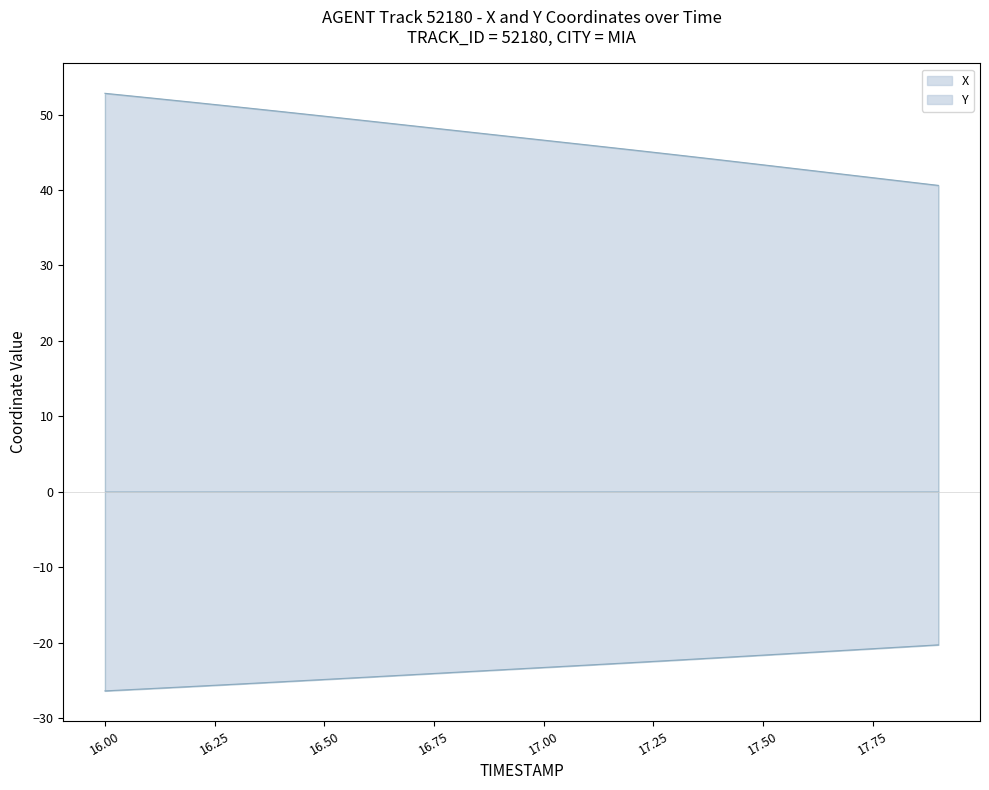

True or false: Y and X intersect in this chart.

False